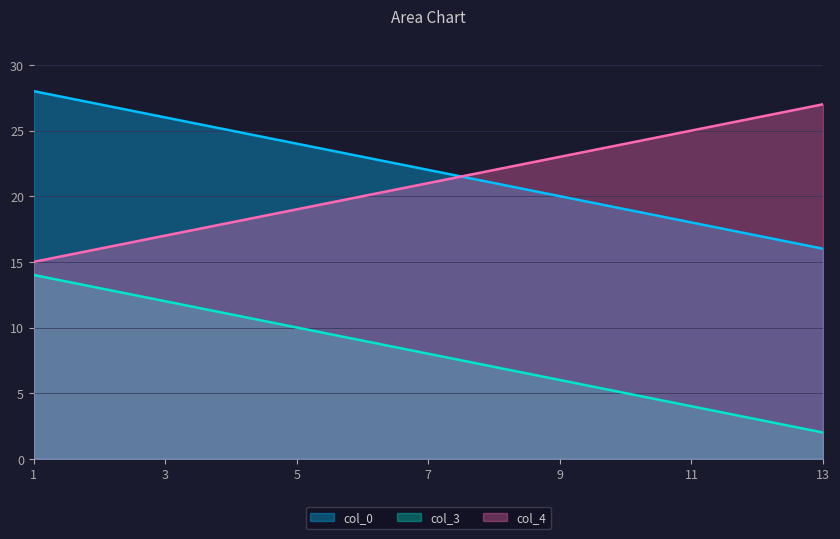

At which category is the sum across all series the highest?

1